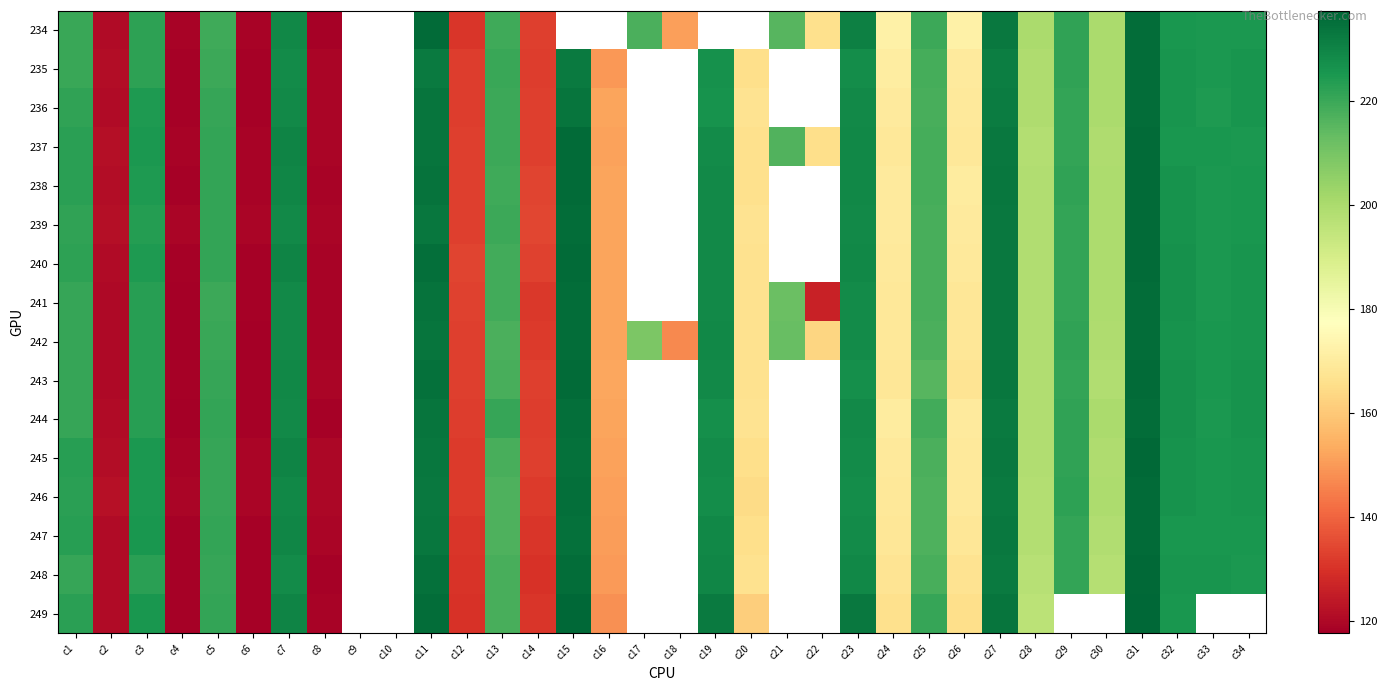

What is the difference between the maximum and minimum values in the 245 series?

117.4